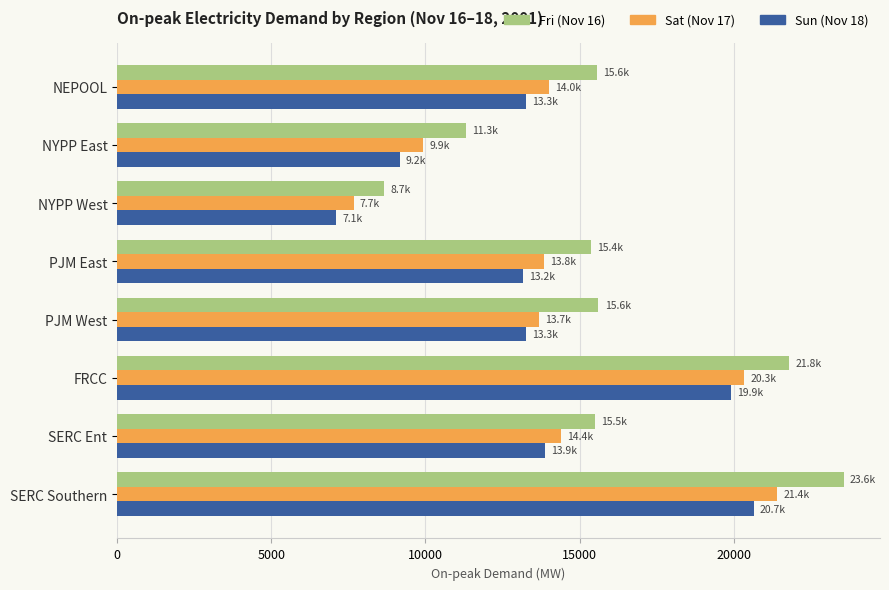

Is it true that Sun (Nov 18) equals 7106.5 at NYPP West?

True